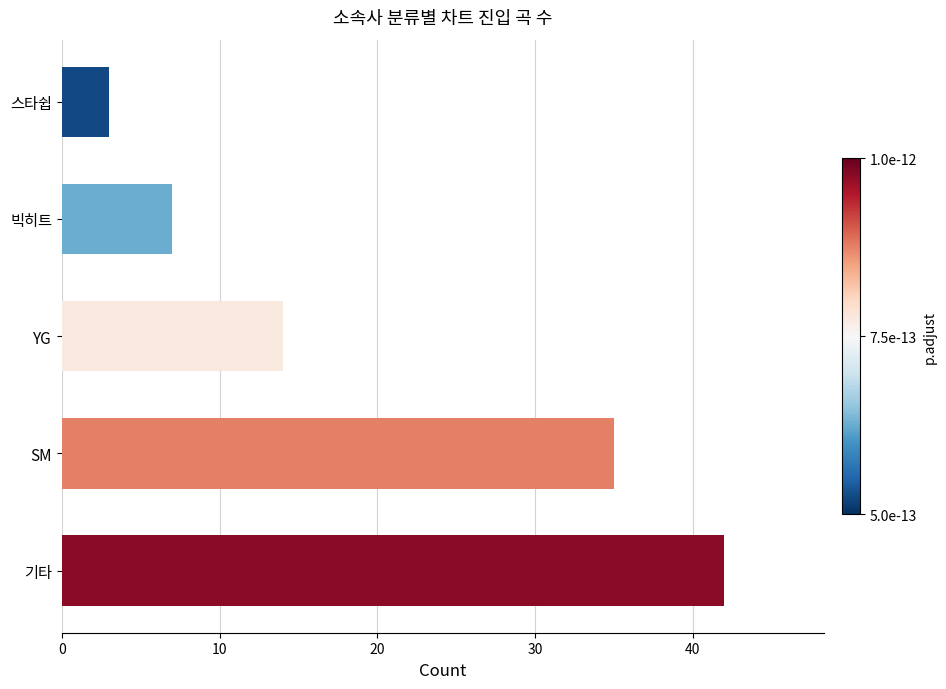

Reading bottom to top, what are all the values shown in this chart?

기타=42	SM=35	YG=14	빅히트=7	스타쉽=3